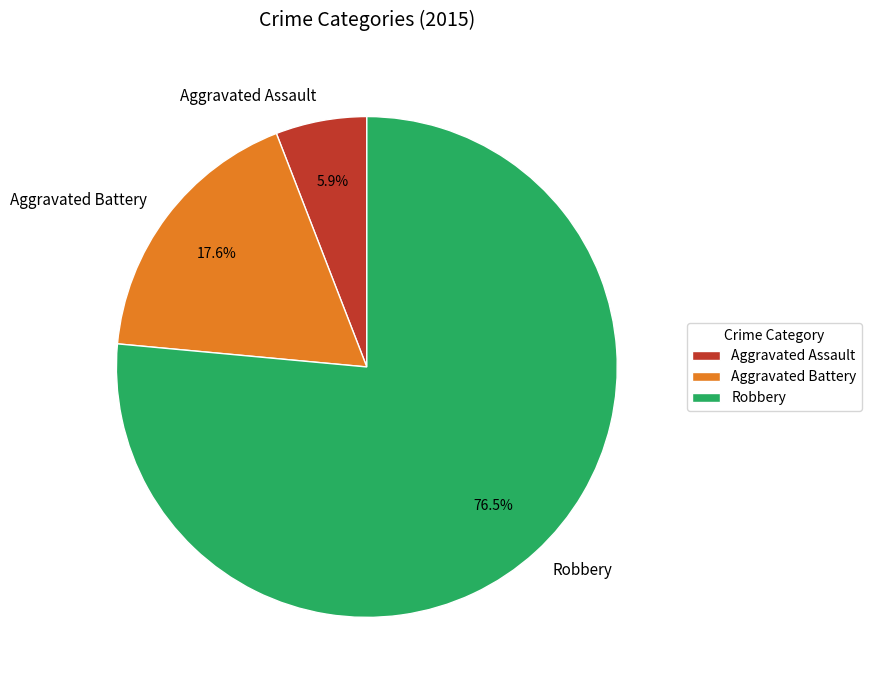

Approximately how many times larger is the value at Aggravated Assault compared to Aggravated Battery?

0.3